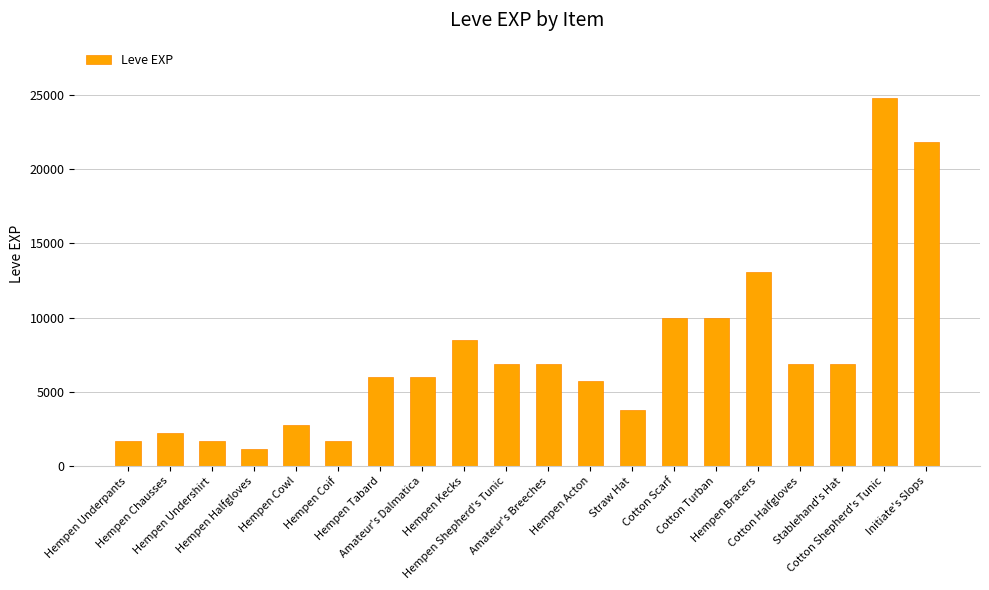

How many bars are there in total?

20